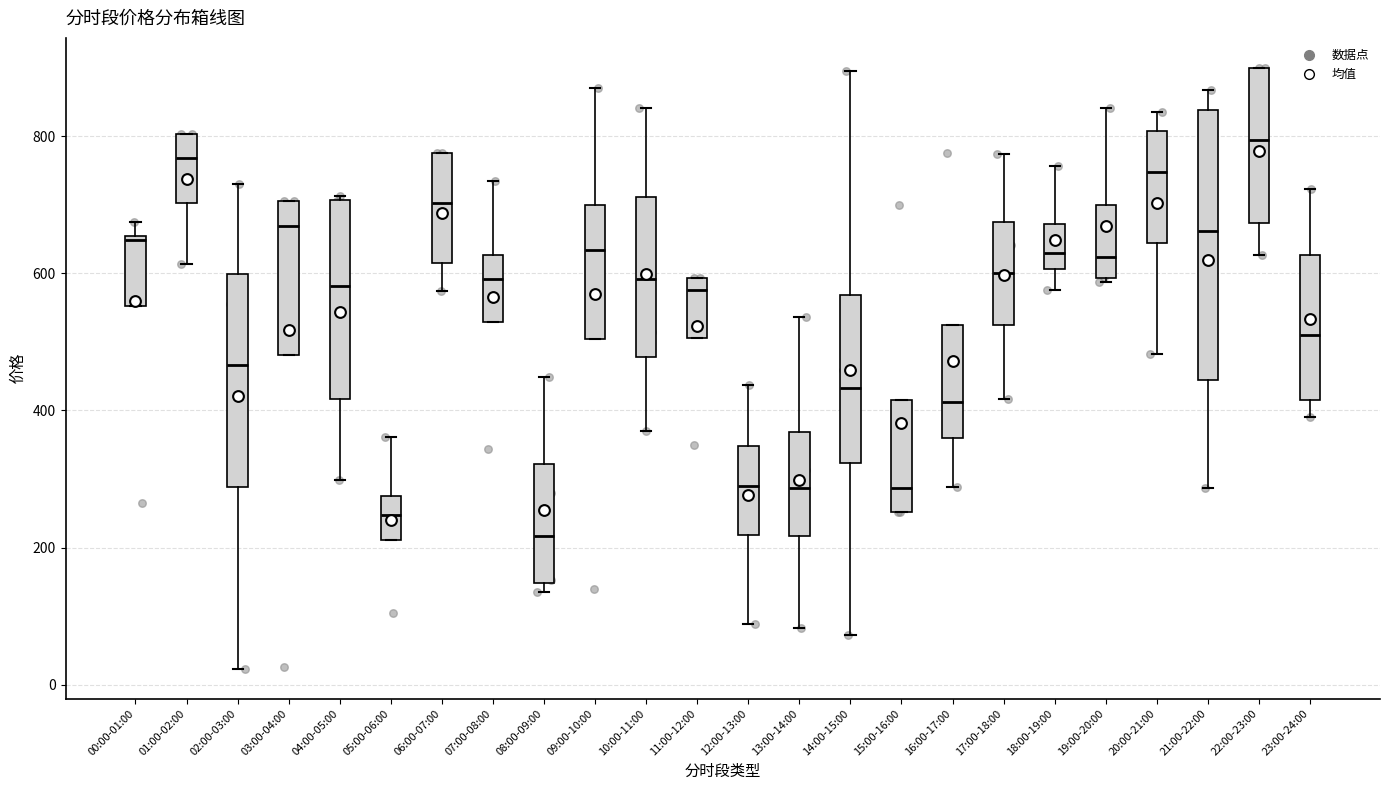

Where does the median line of the box for 08:00-09:00 sit on the y-axis? The values are not printed on the chart, so give them approximately, as read against the axis.

220